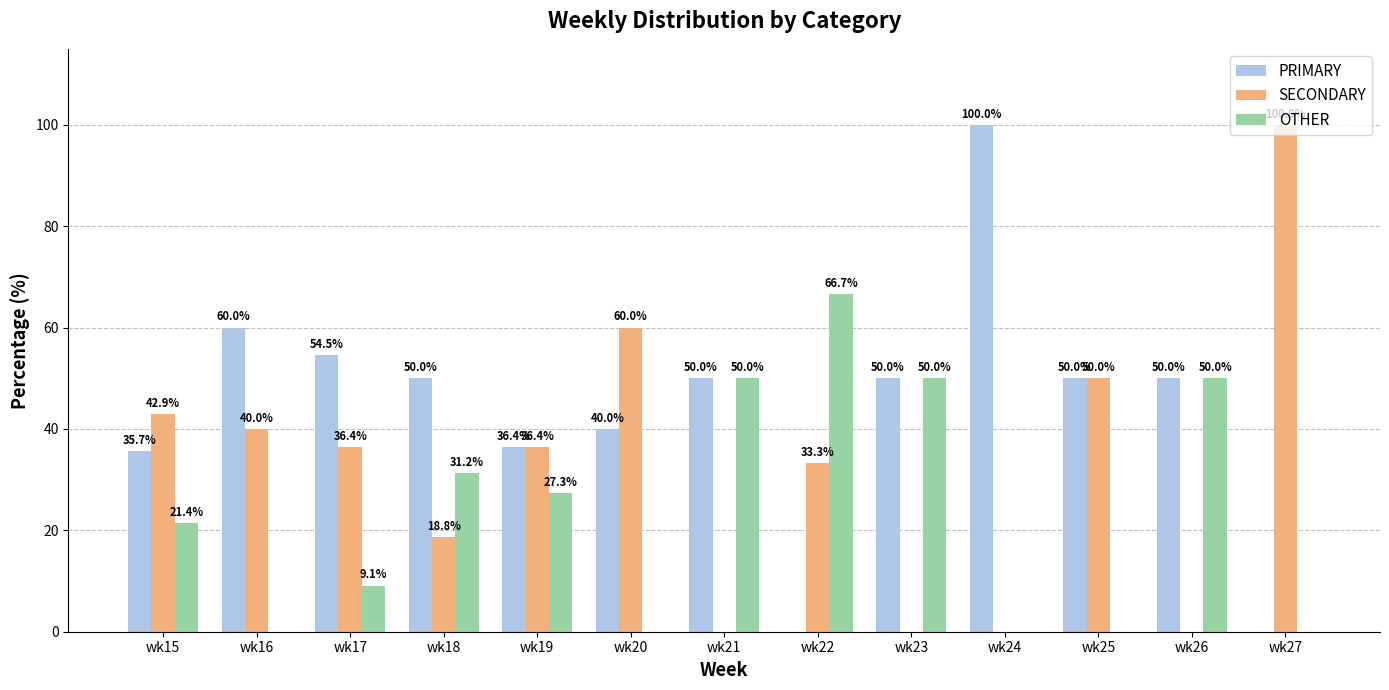

What is the total value across all series at wk24?

100.0